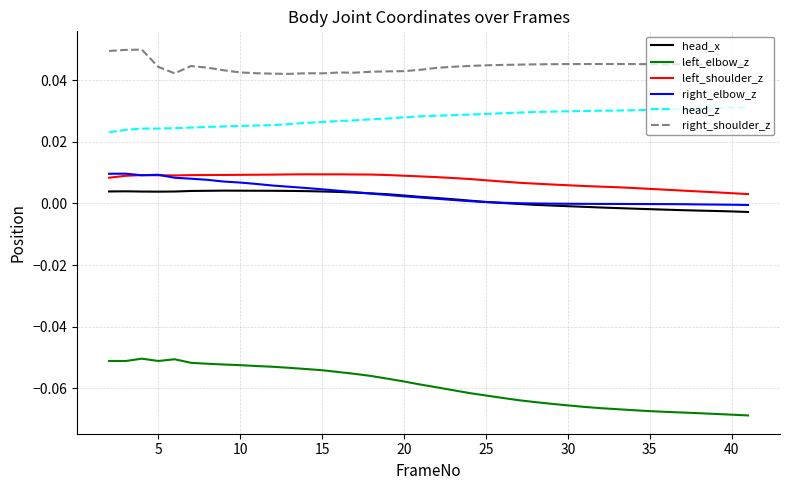

True or false: head_x and head_z intersect in this chart.

False